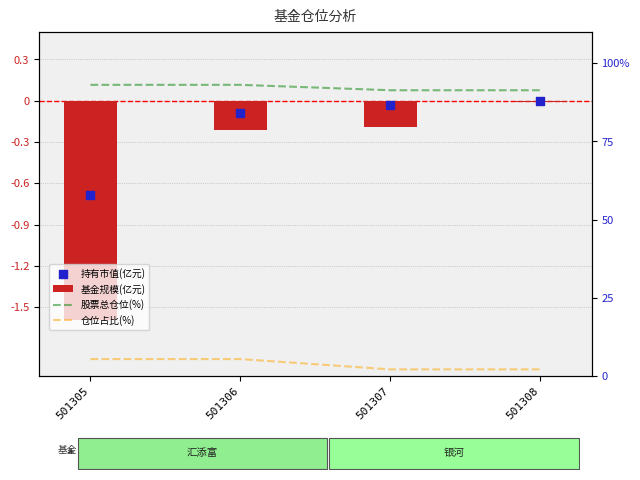

At which category is the sum across all series the highest?

501306